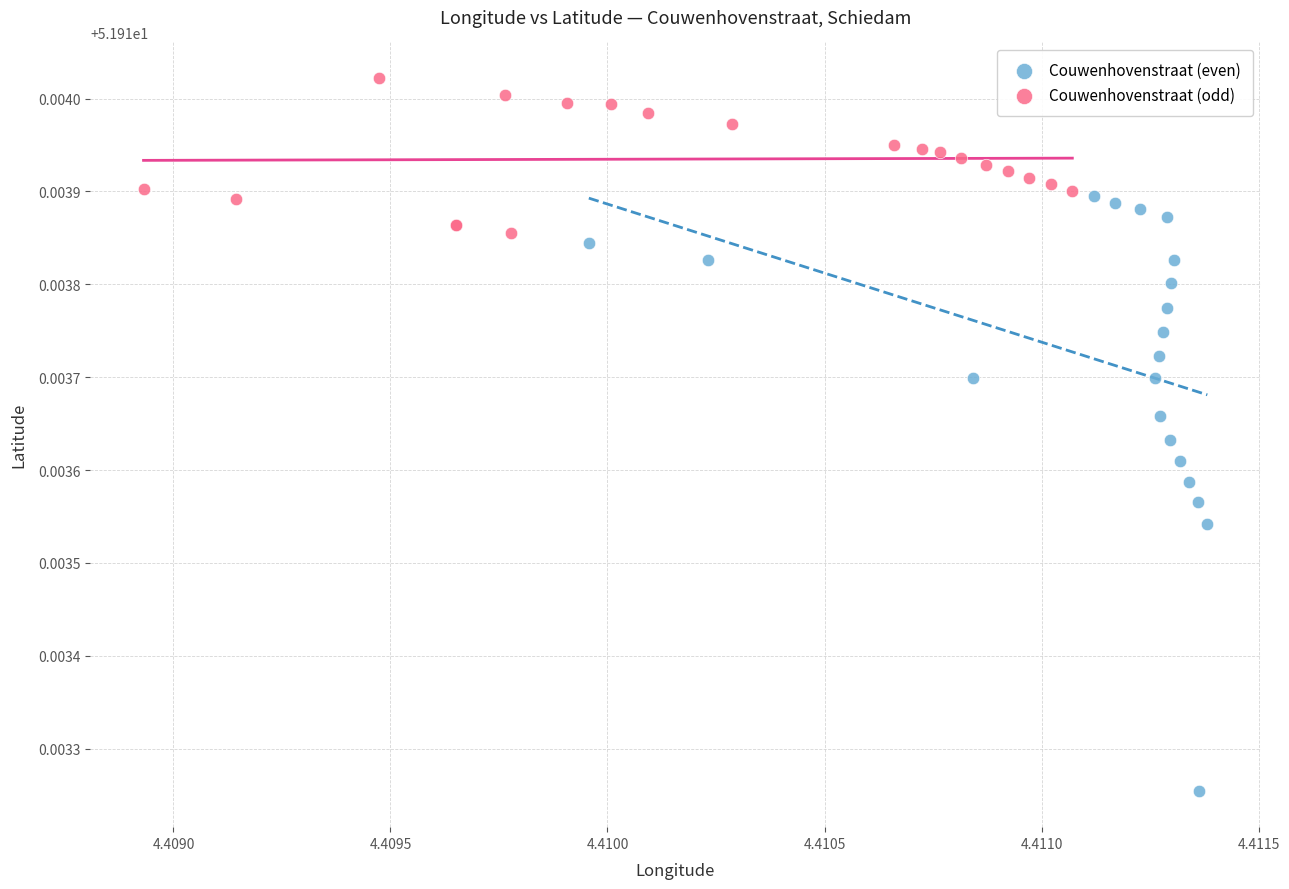

What are all the series names shown in the legend?

Couwenhovenstraat (even), Couwenhovenstraat (odd)